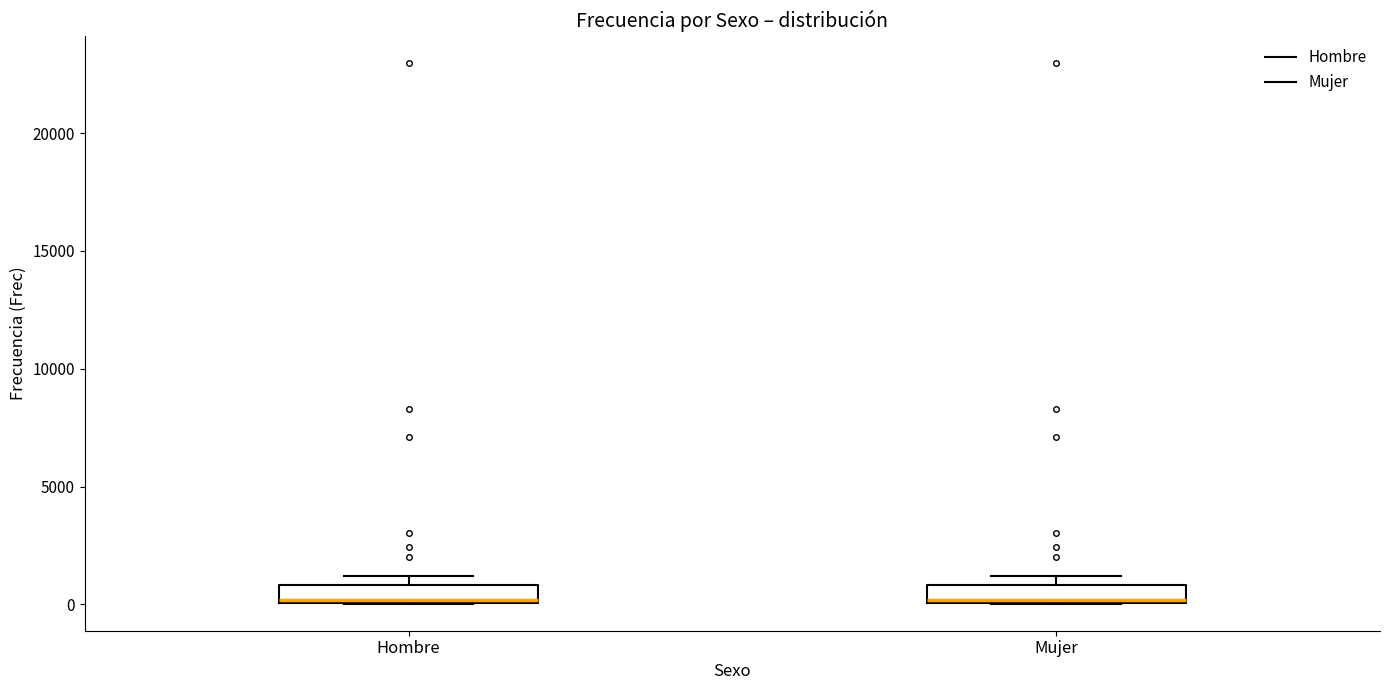

Where is the upper edge of the box for Hombre on the y-axis? The values are not printed on the chart, so give them approximately, as read against the axis.

1000